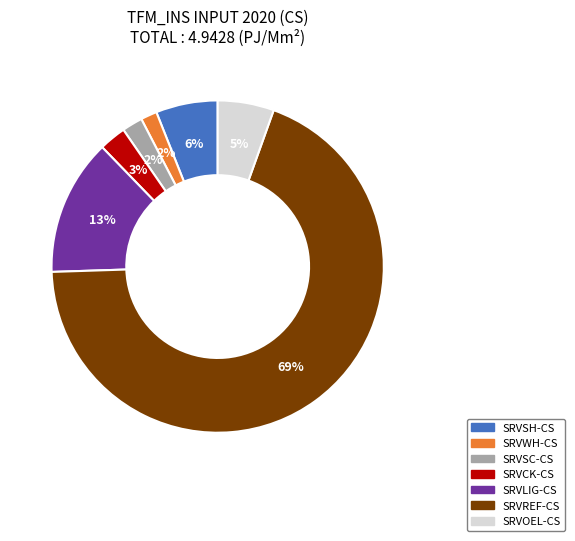

How many segments does this pie chart have?

7